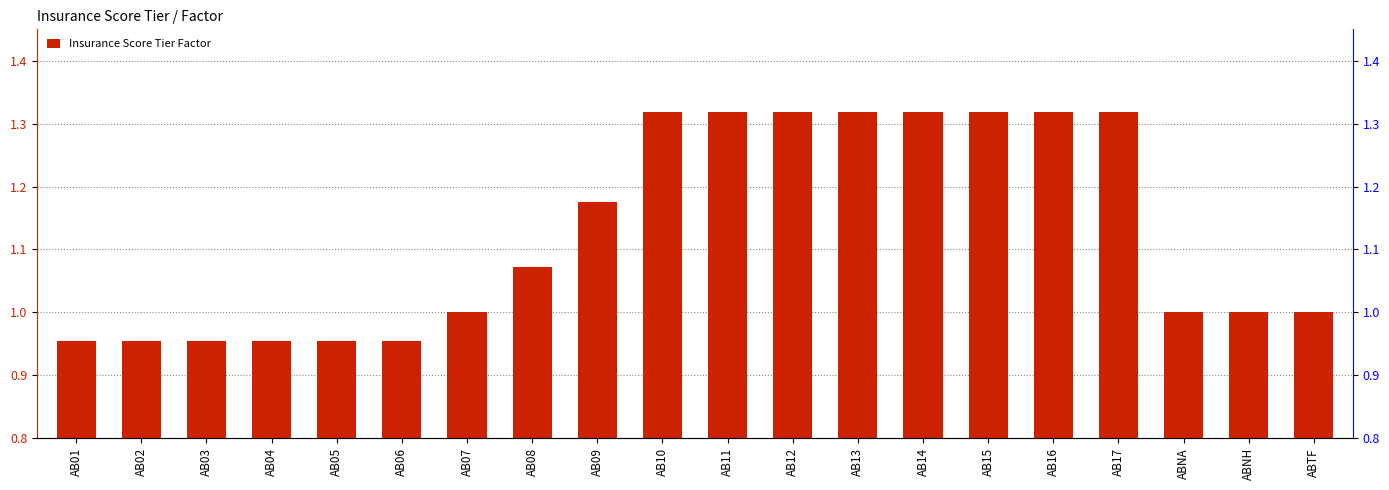

Which category has the highest value across all series?

AB10